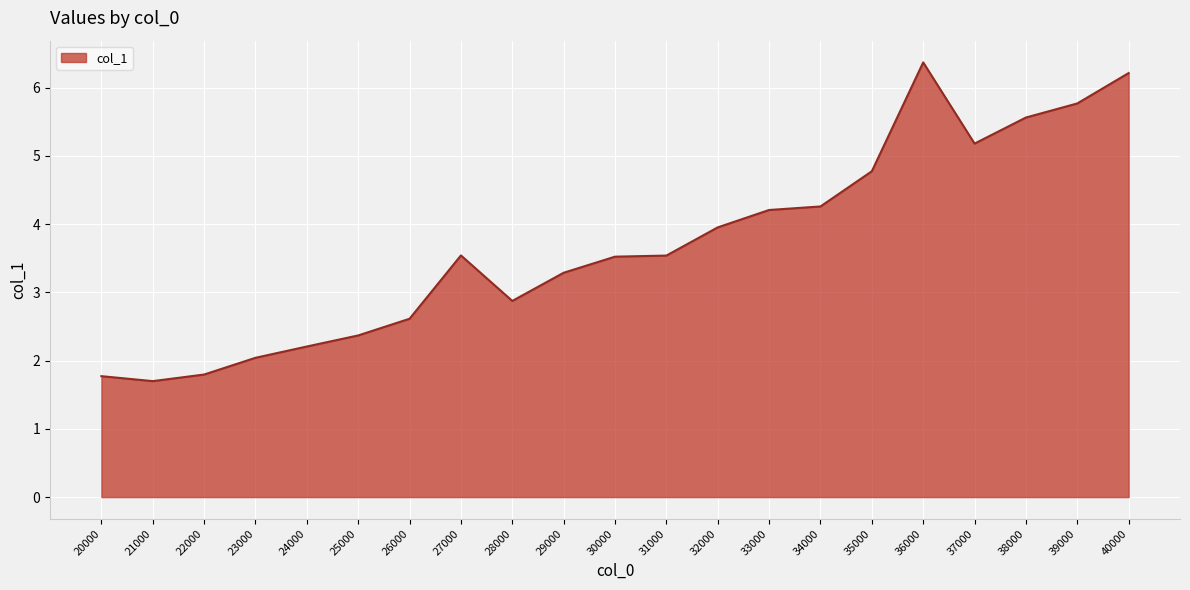

What is the difference between the values at 29000 and 38000?

2.3